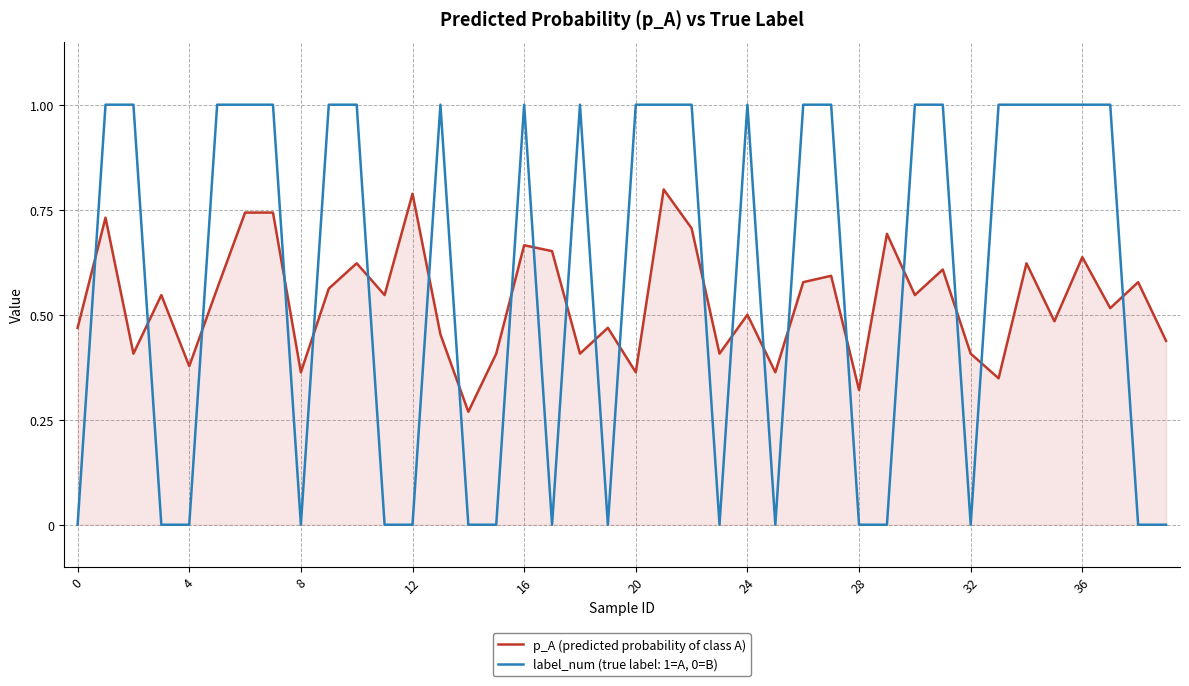

How many lines are shown in the chart?

2